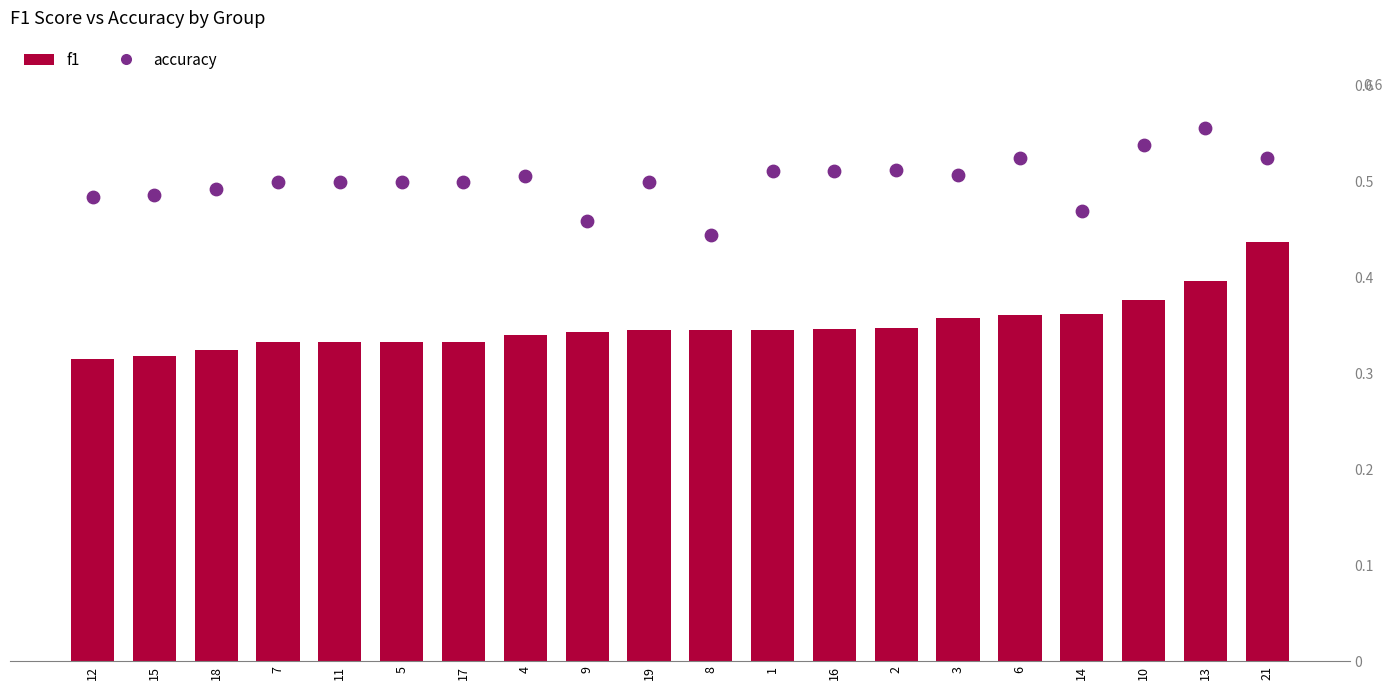

At how many categories does at least one series exceed 0?

20